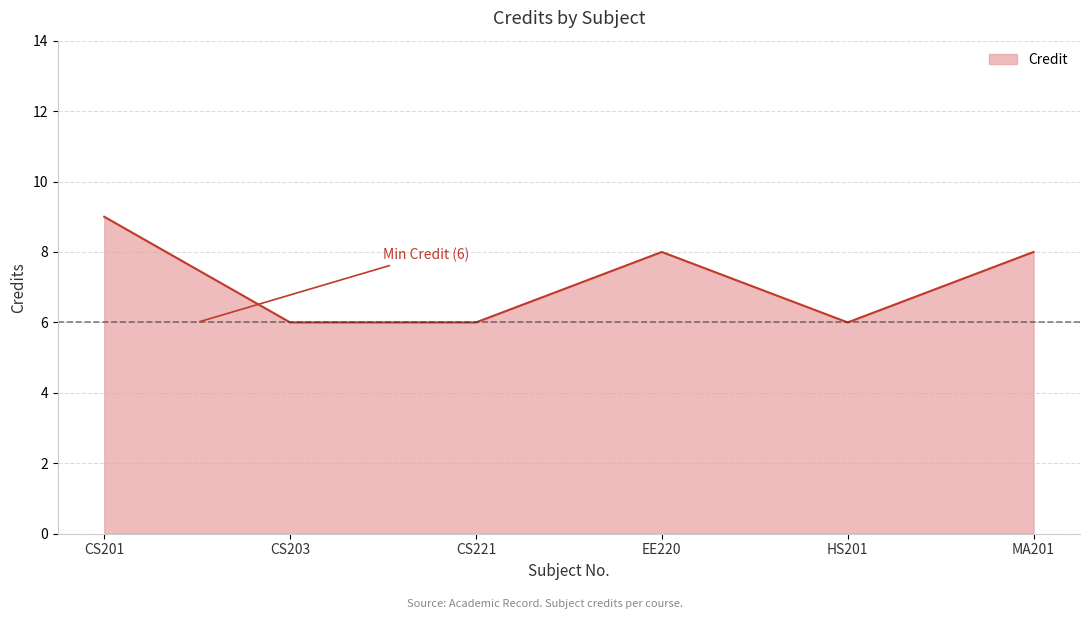

True or false: there are more than 2 points higher than both neighbors.

False